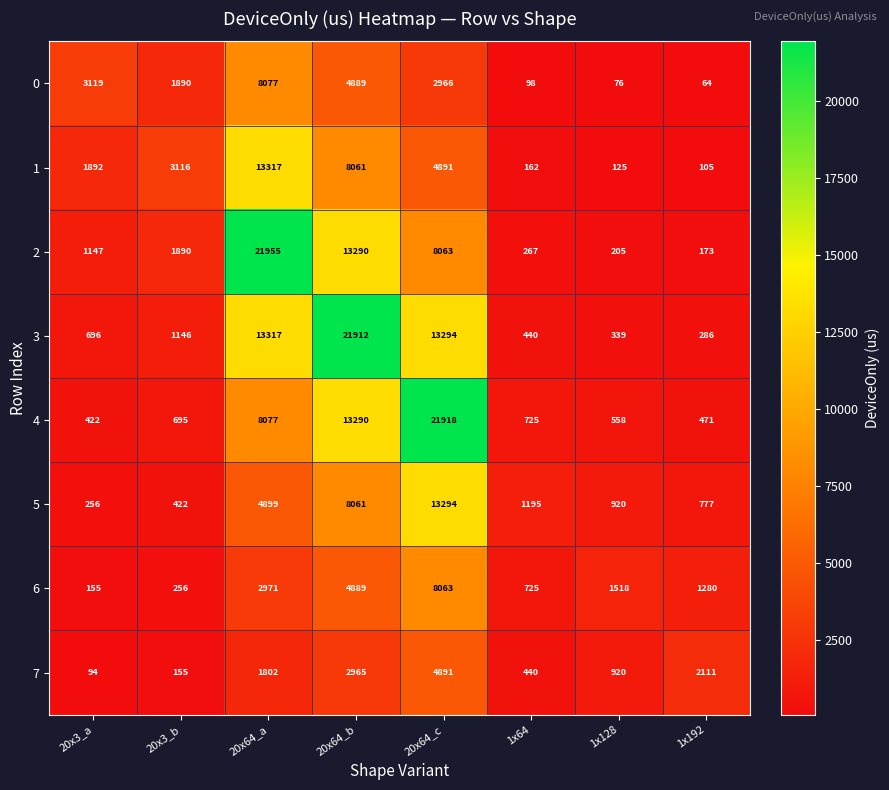

Where is 3 nearest to the value 11099?

20x64_c